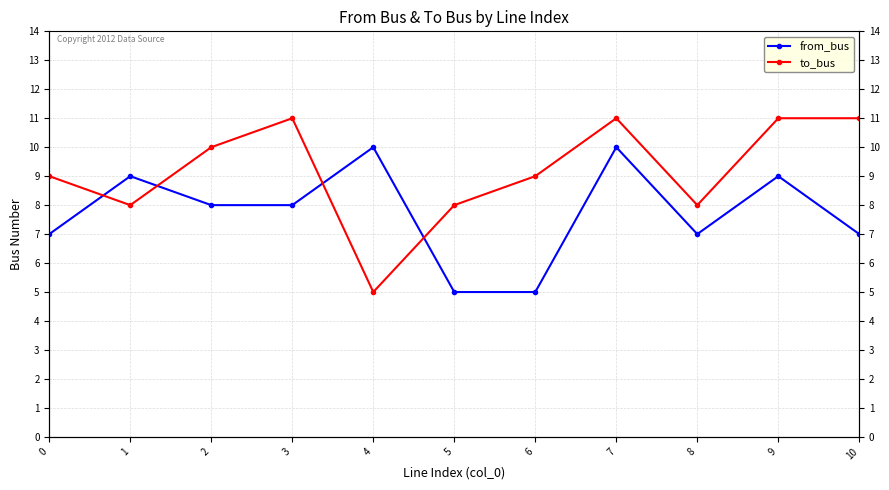

Rank the series by their maximum value, from highest to lowest.

to_bus, from_bus